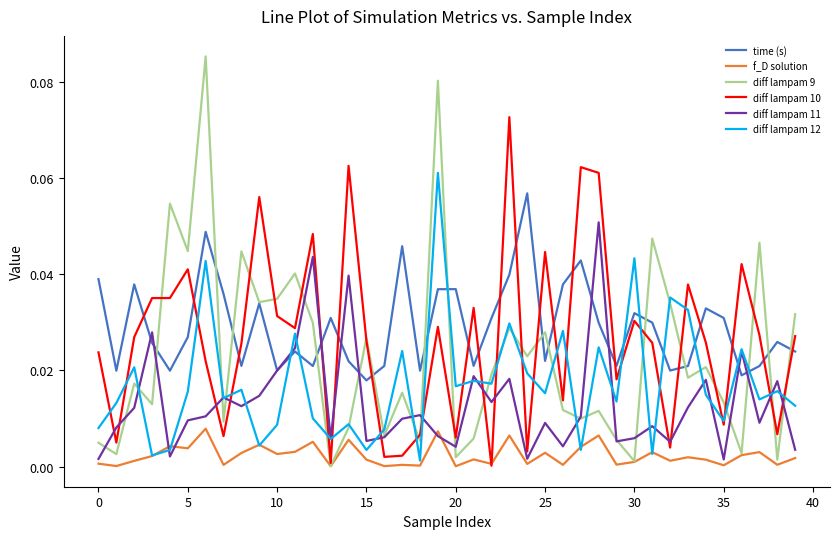

How many lines are shown in the chart?

6